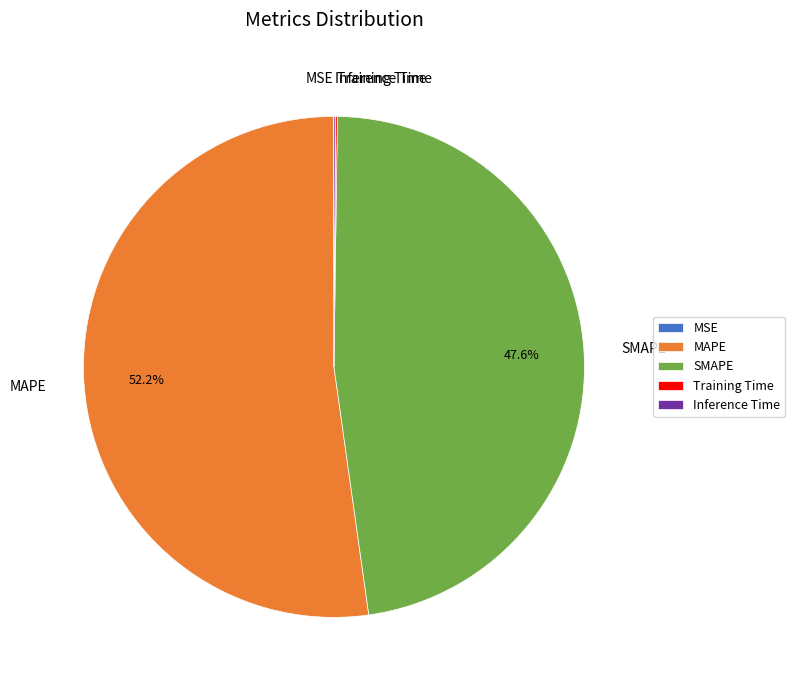

Which slice represents more than half of the pie?

MAPE